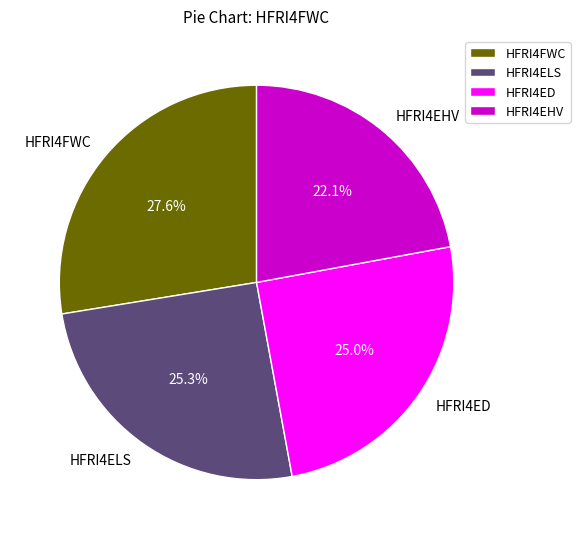

How many segments does this pie chart have?

4